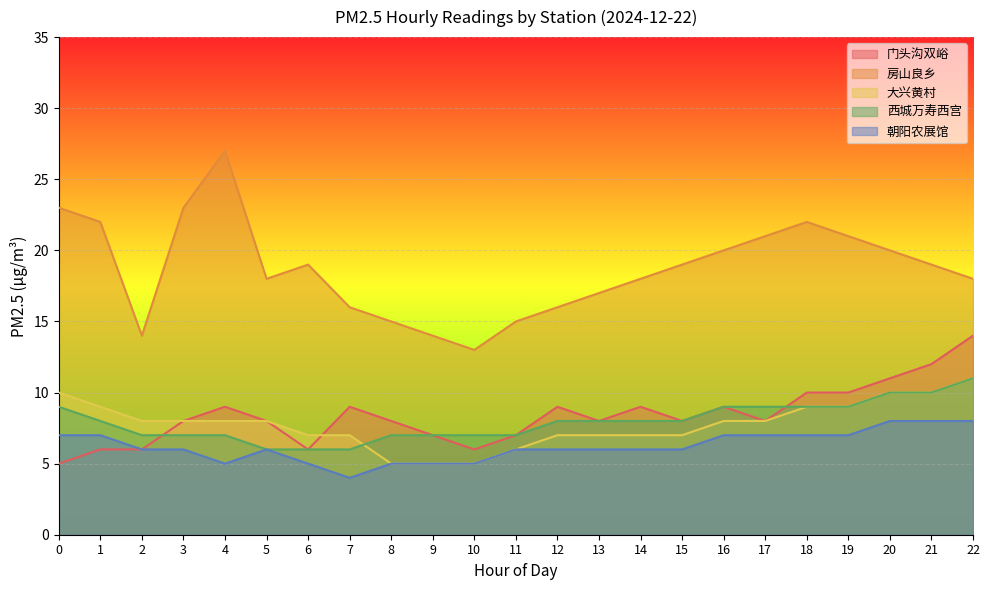

What value does the 朝阳农展馆 series have at 2?

6